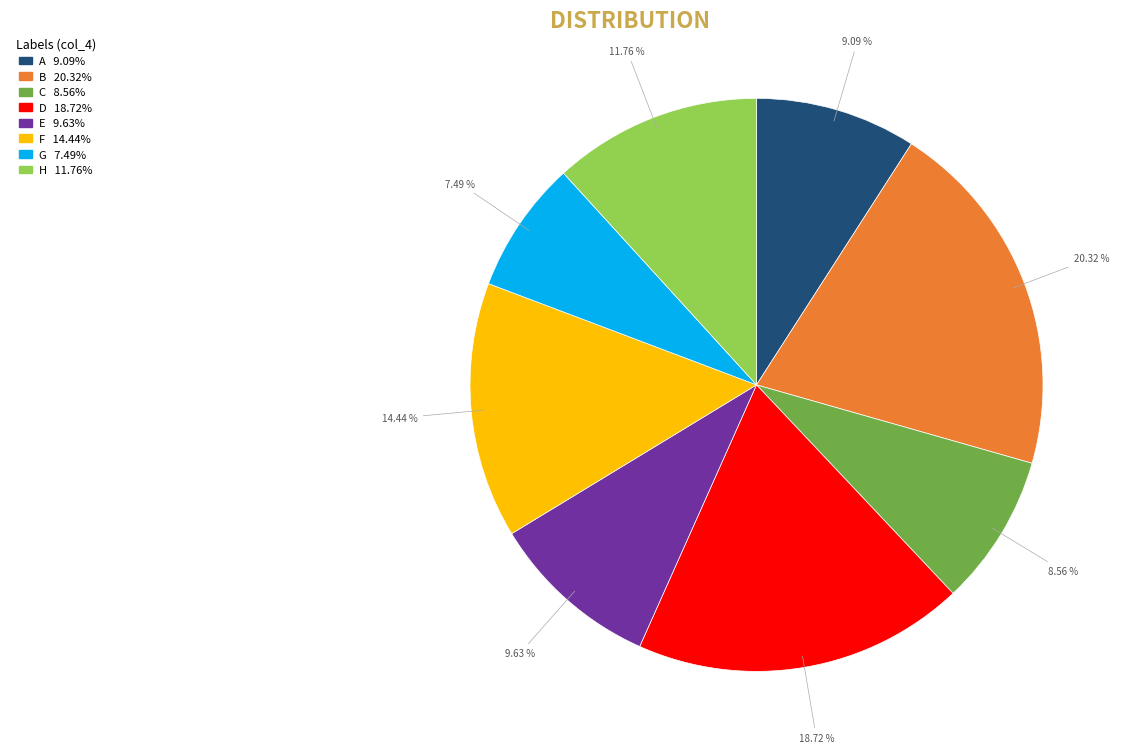

Rank the categories by value from highest to lowest.

B, D, F, H, E, A, C, G